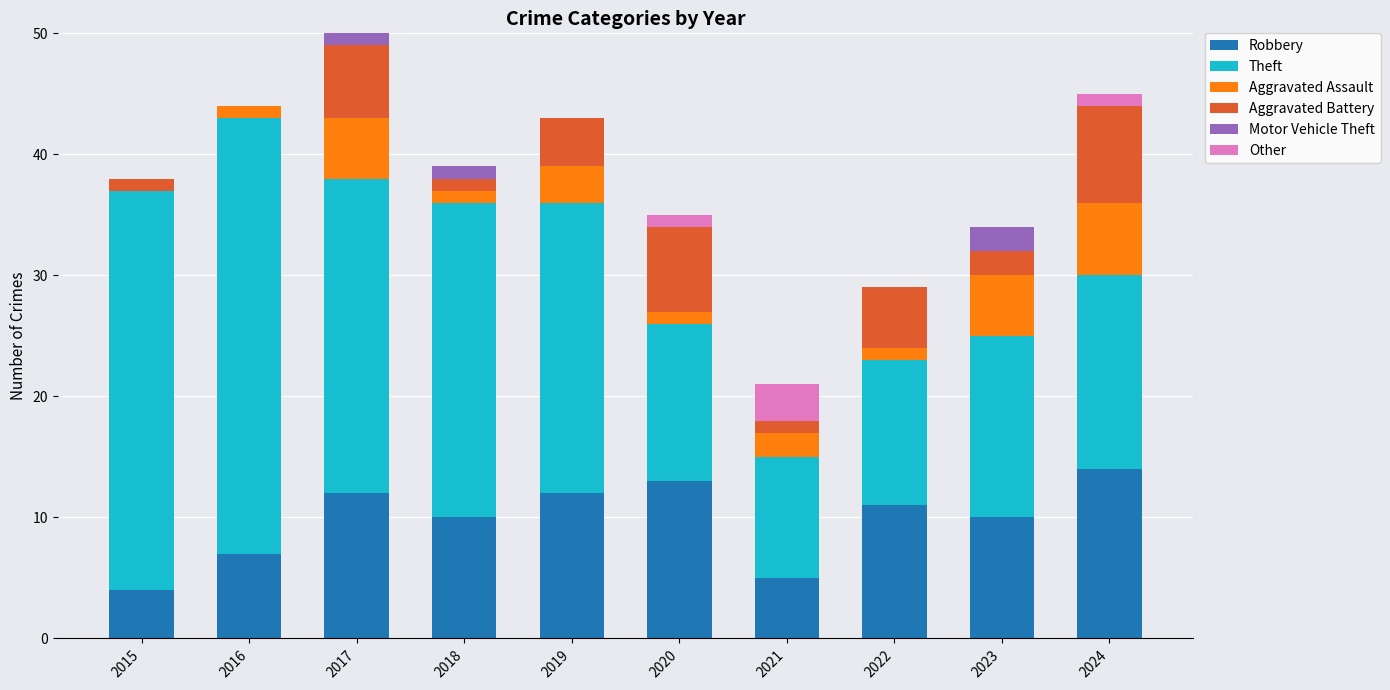

What is the maximum value for Robbery?

14